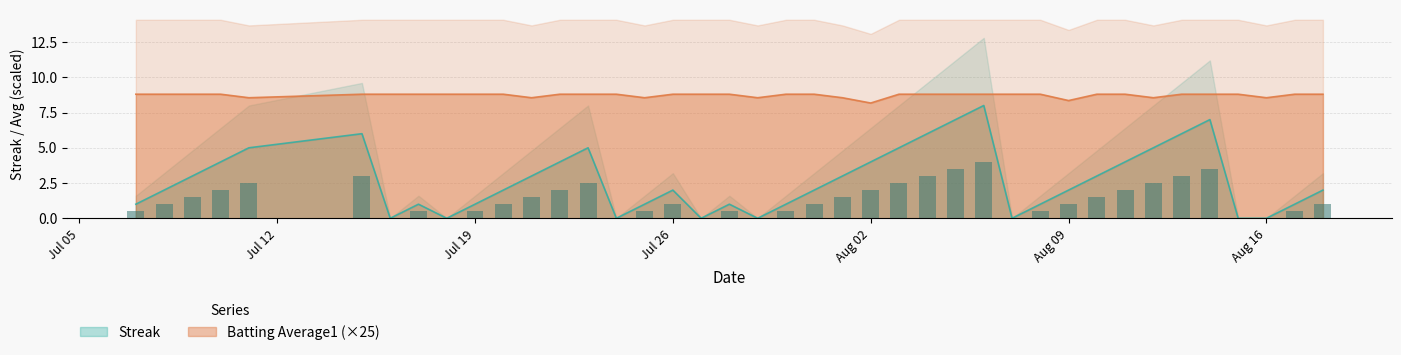

What value does the Streak series have at 2010-07-15?

6.0